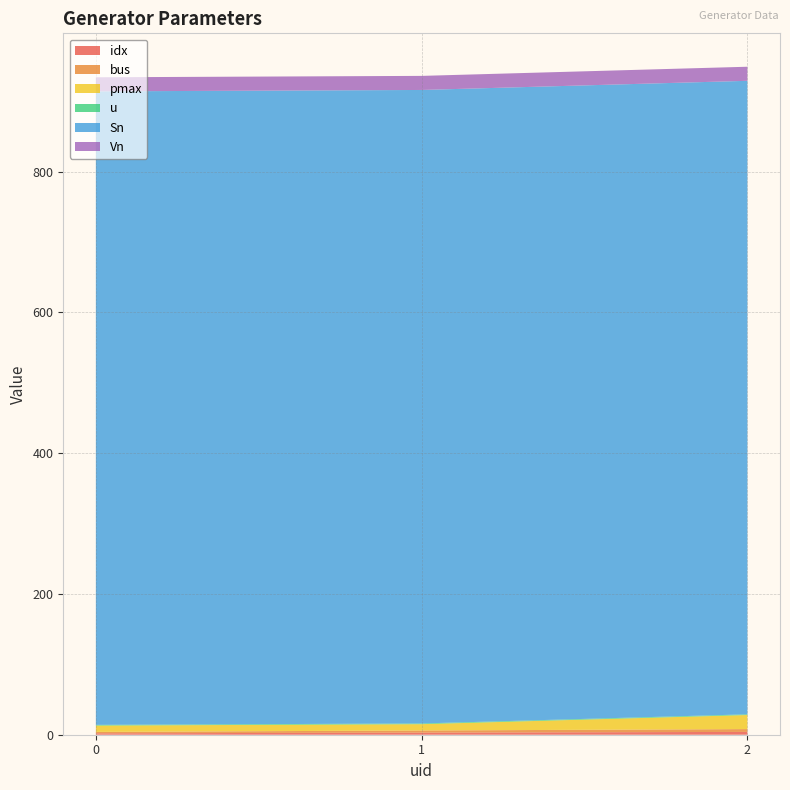

Reading right to left, transcribe all the data shown in this chart.

idx: 4	3	2
bus: 4	3	2
pmax: 20	9	9
u: 1	1	1
Sn: 900	900	900
Vn: 20	20	20